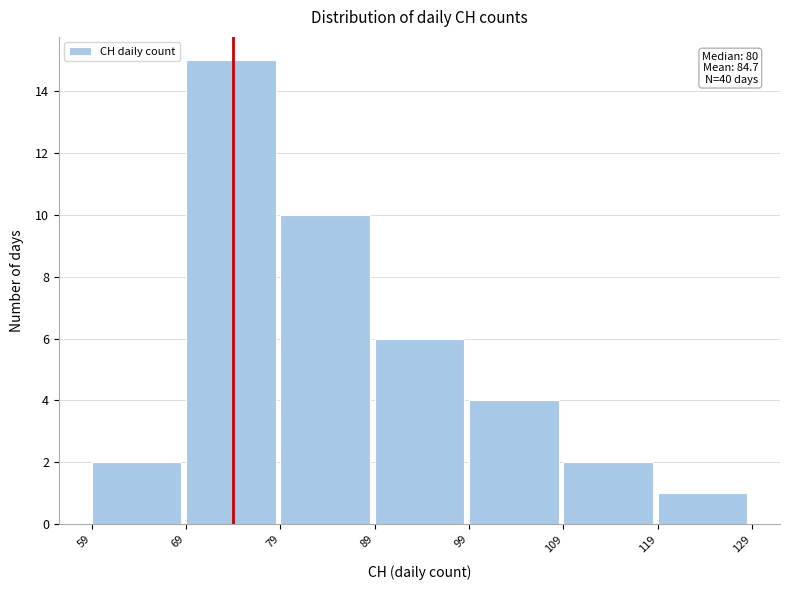

Which range on the x-axis has the tallest bar?

69 to 79